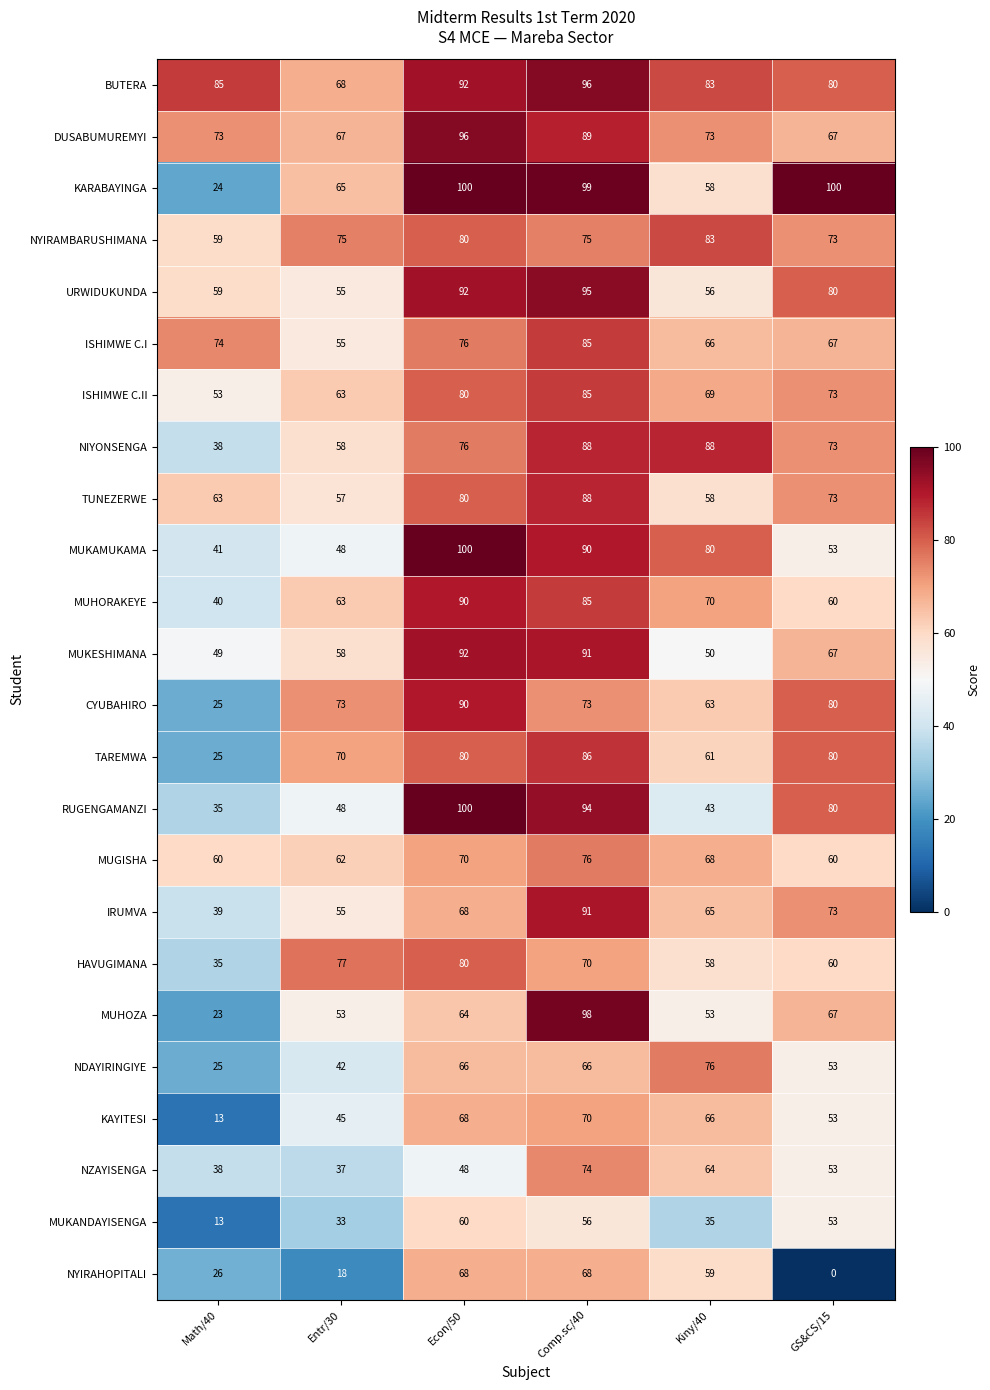

Which category has the lowest value across all series?

GS&CS/15